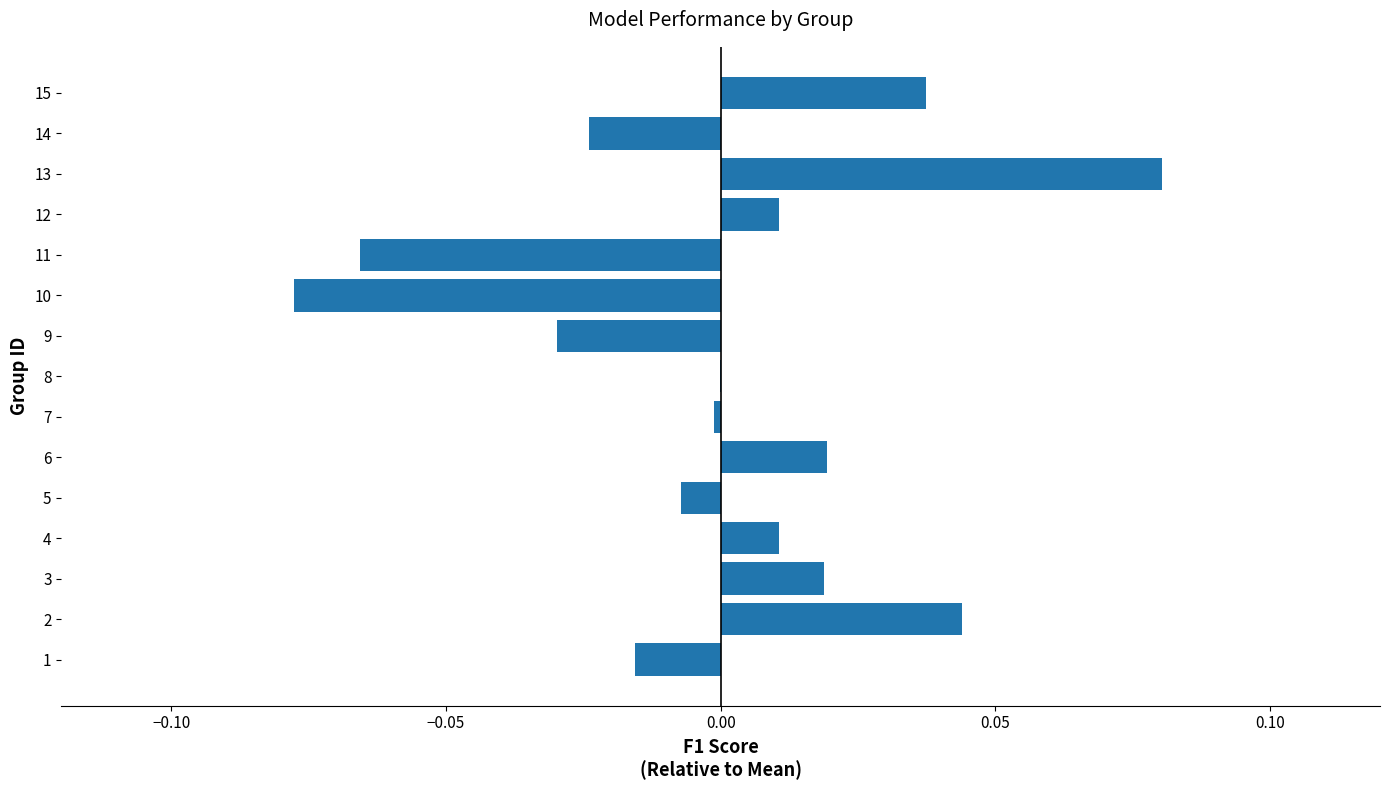

How many categories are shown in the chart?

15